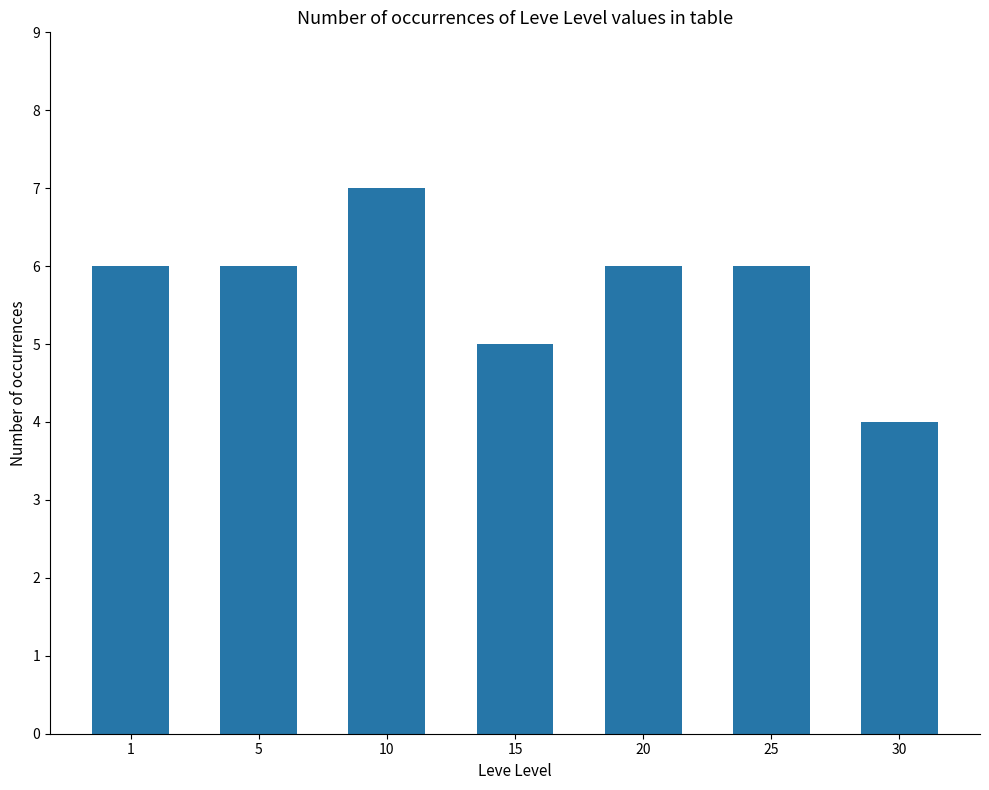

What is the ratio of the value at 30 to the value at 5?

0.7